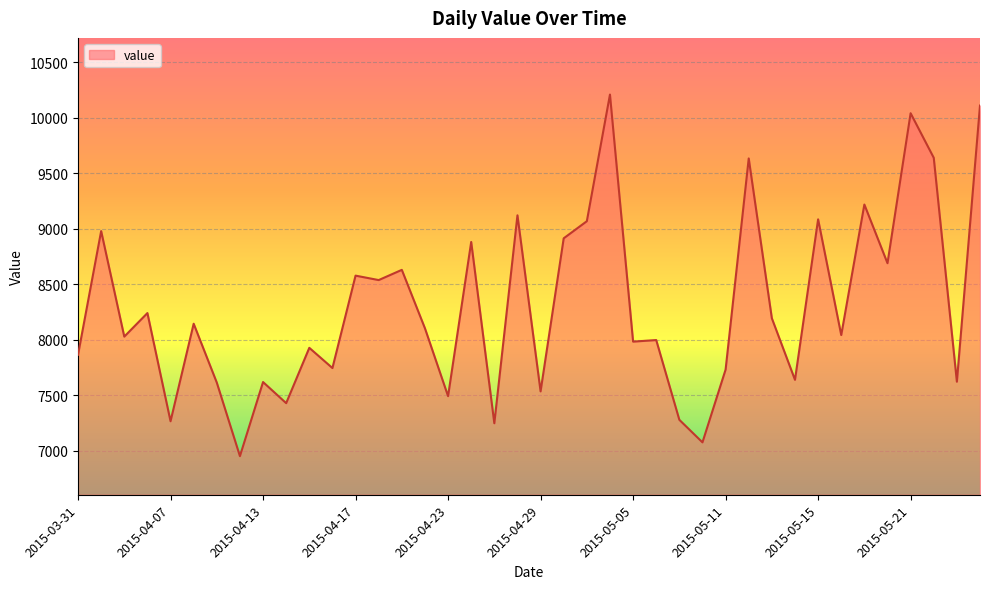

What is the smallest value displayed?

6952